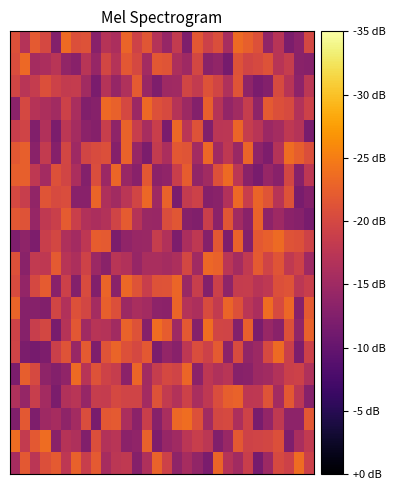

At which category does the chart reach its peak across all series?

19